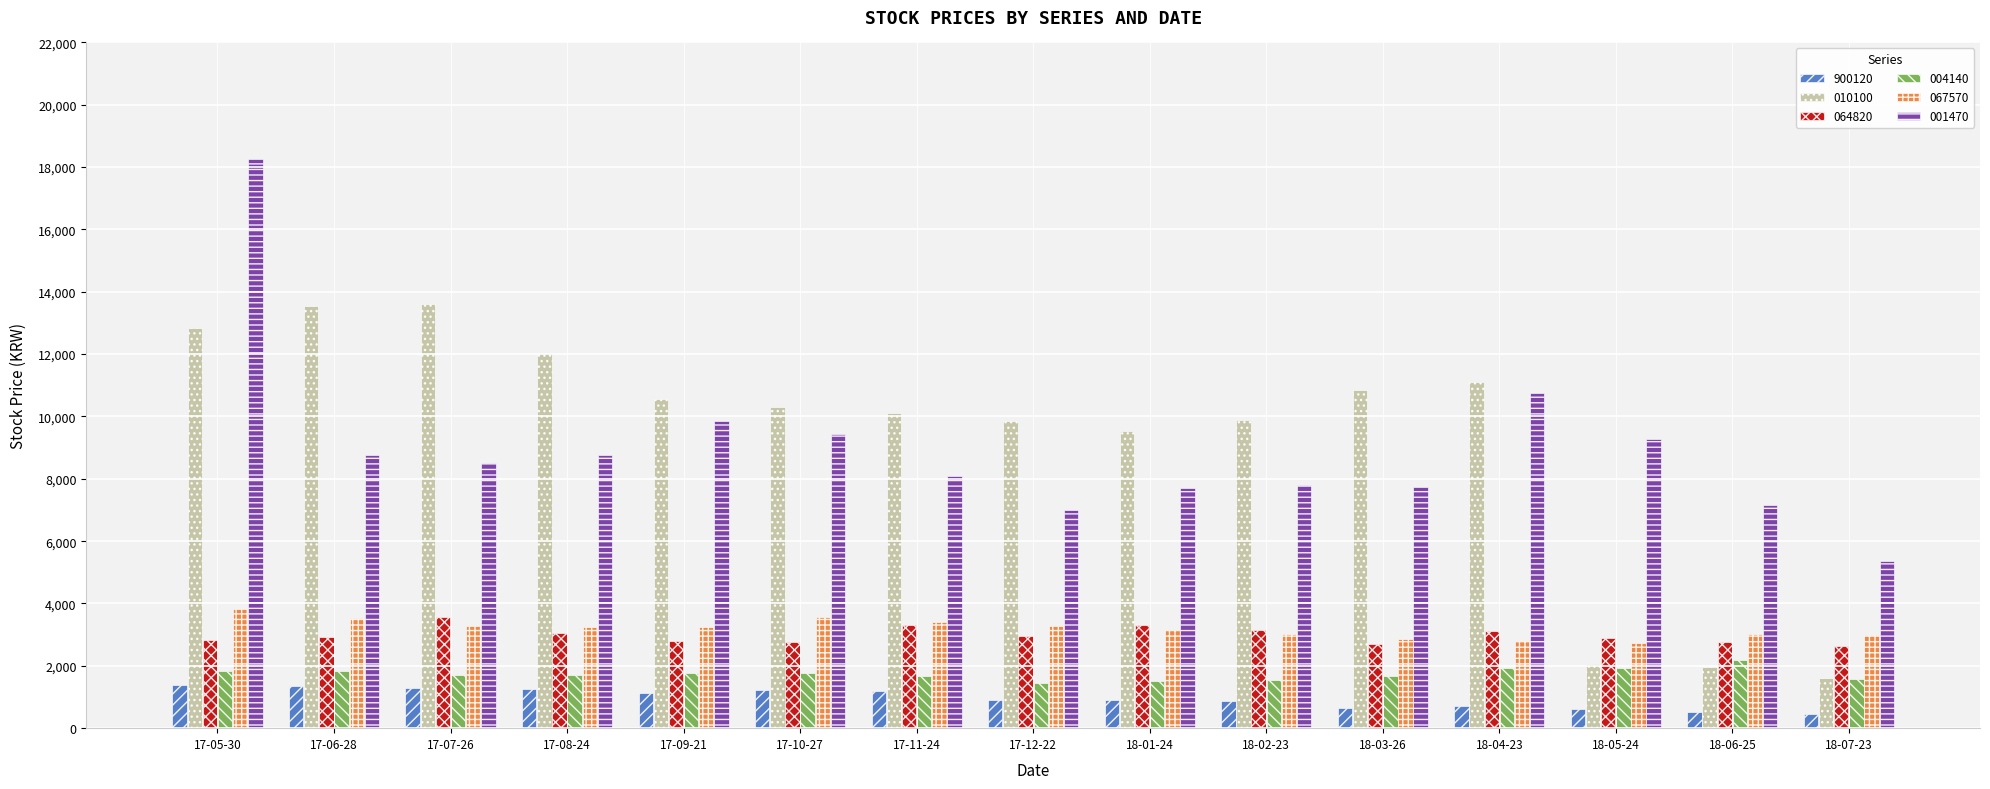

How many bars are there in each group?

6